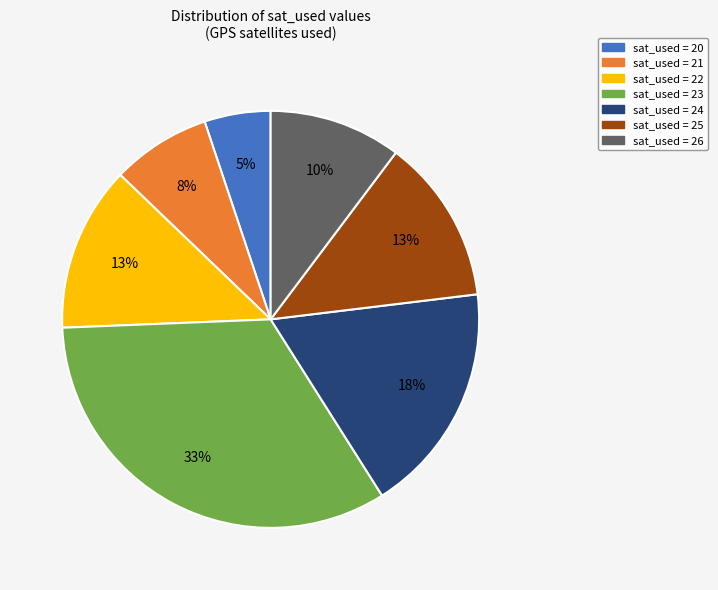

Is there a majority slice in this chart?

No